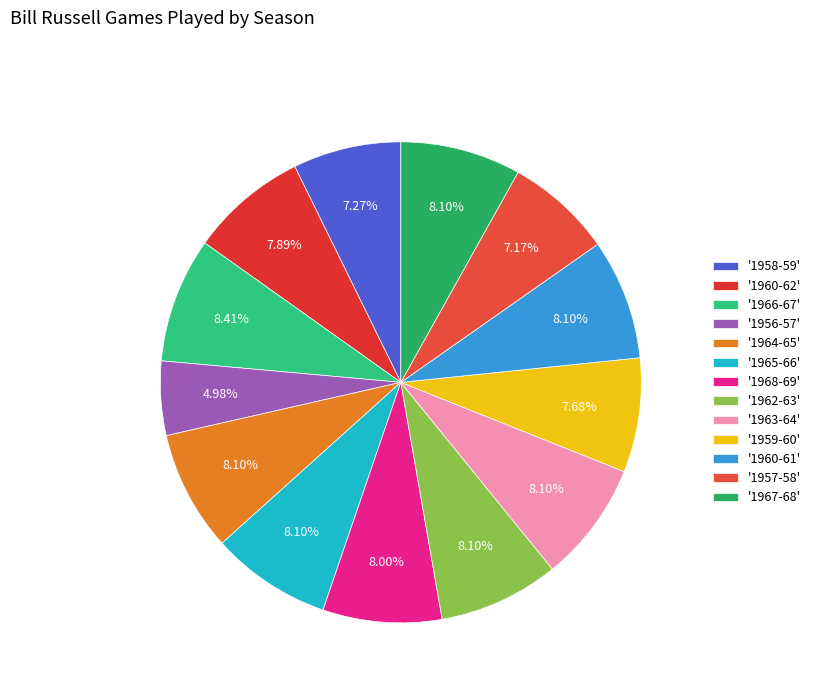

Count the number of slices in the pie.

13